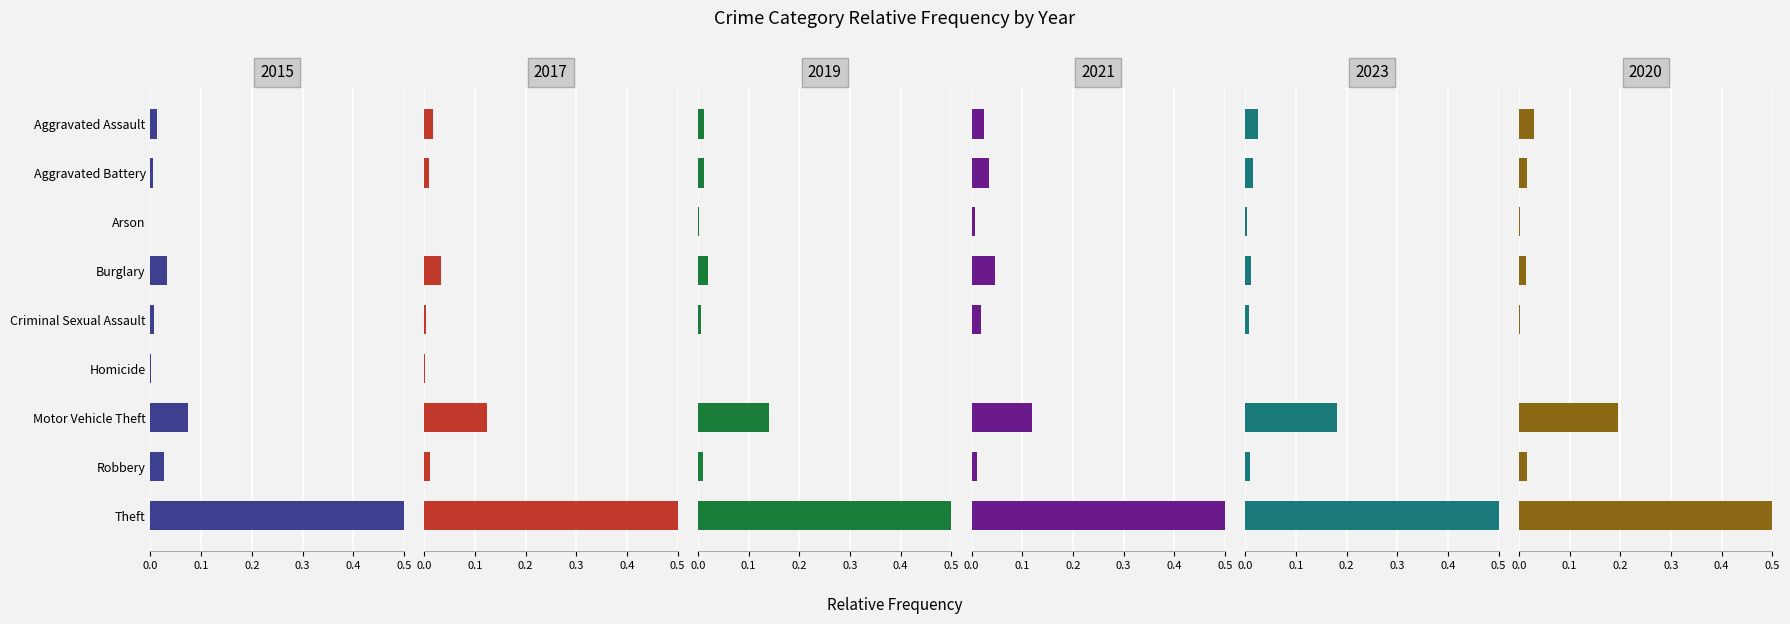

Are the bars horizontal?

Yes